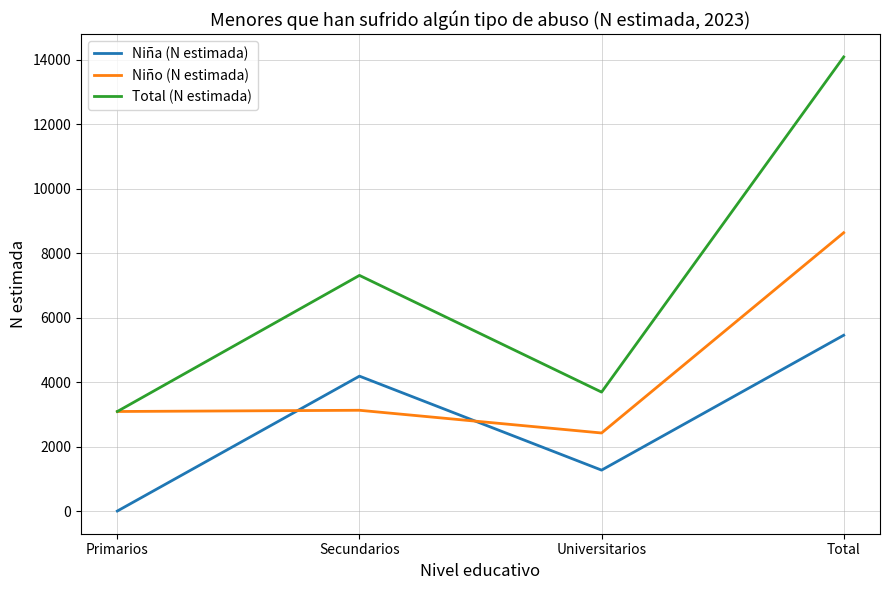

What is the approximate value of Niño (N estimada) at Total, to the nearest 10?

8640